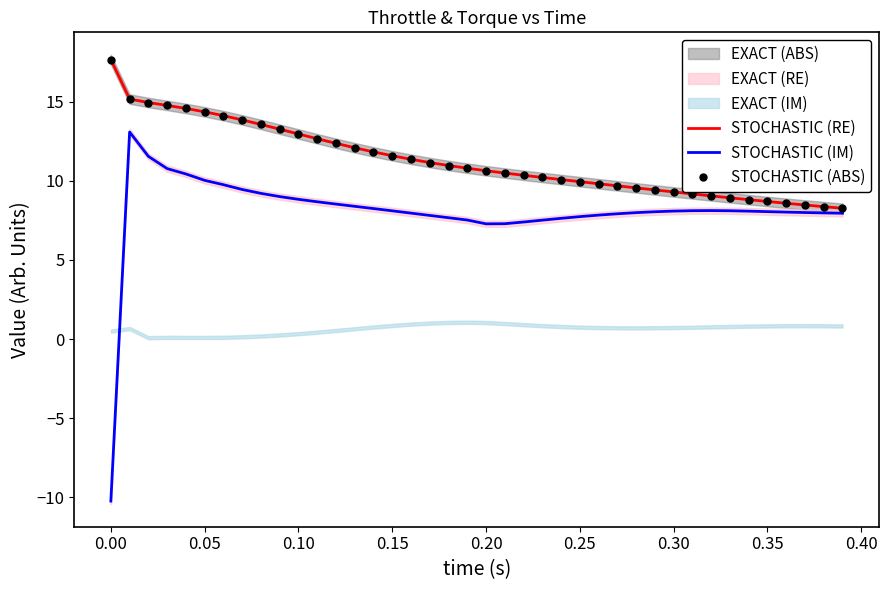

True or false: STOCHASTIC (IM) and STOCHASTIC (ABS) cross at least once.

False